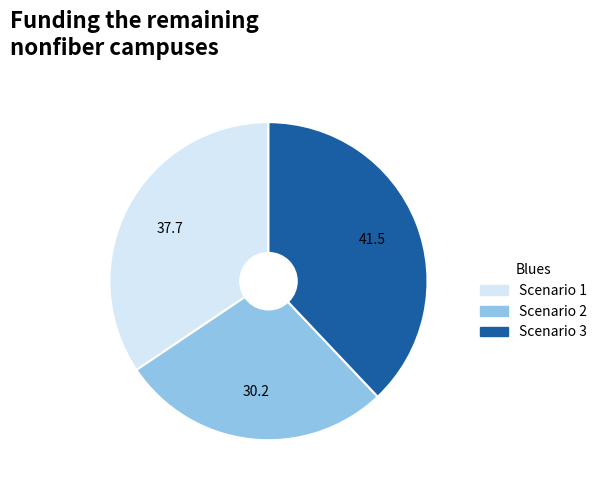

Do Scenario 2 and Scenario 3 together represent more than half of the pie?

Yes